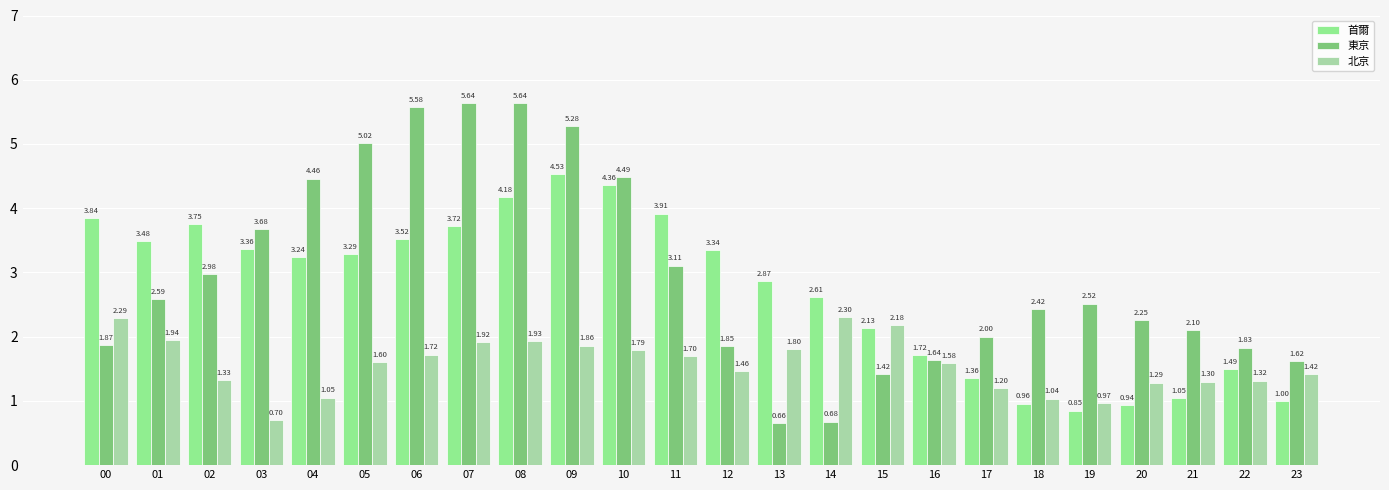

Rank the categories by 北京 value from highest to lowest.

14, 00, 15, 01, 08, 07, 09, 13, 10, 06, 11, 05, 16, 12, 23, 02, 22, 21, 20, 17, 04, 18, 19, 03